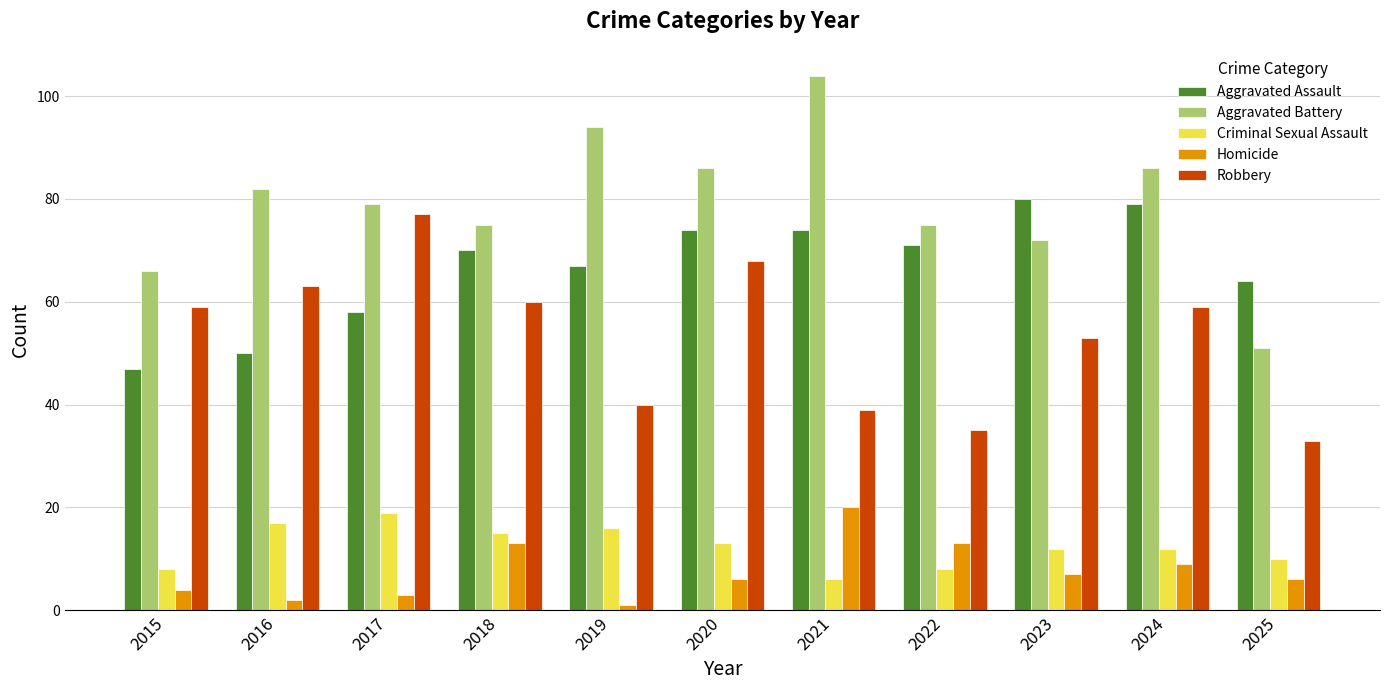

What are all the series names shown in the legend?

Aggravated Assault, Aggravated Battery, Criminal Sexual Assault, Homicide, Robbery